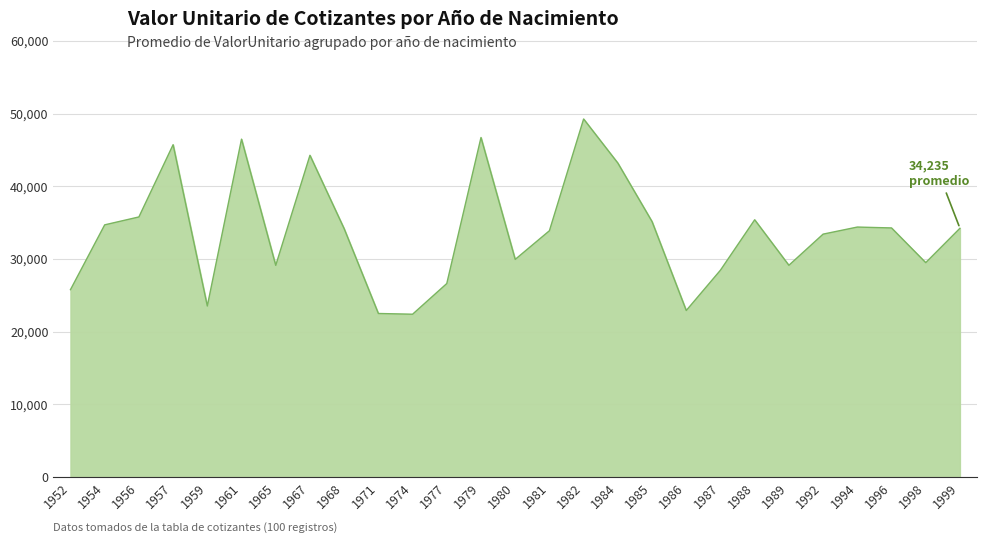

What is the maximum value shown in the chart?

49269.2